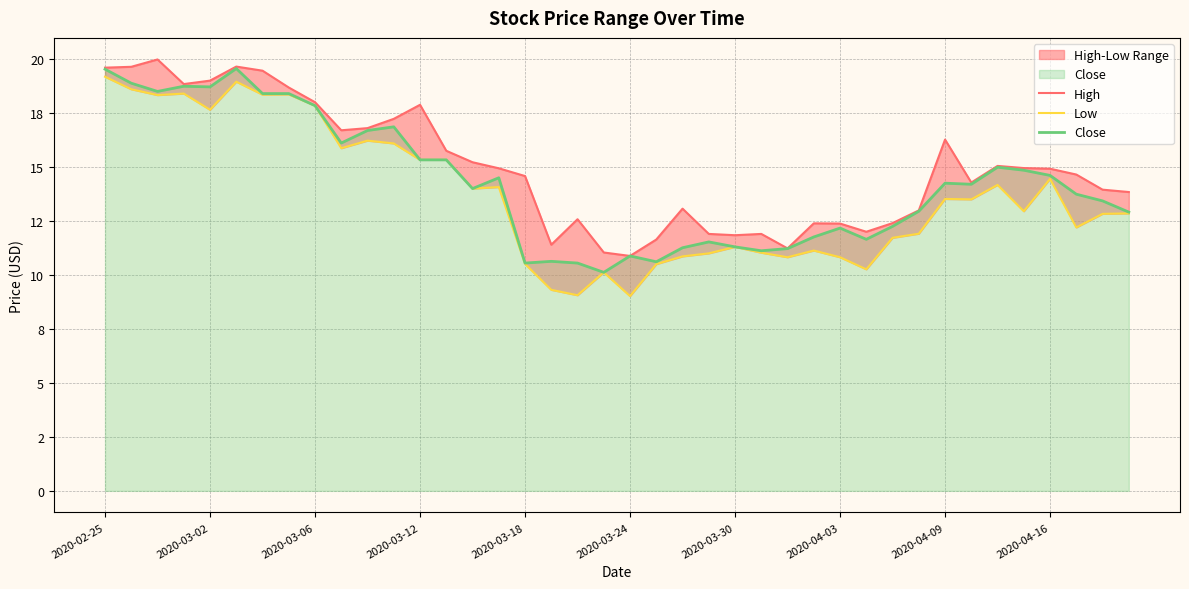

At which category is the sum across all series the highest?

2020-02-25